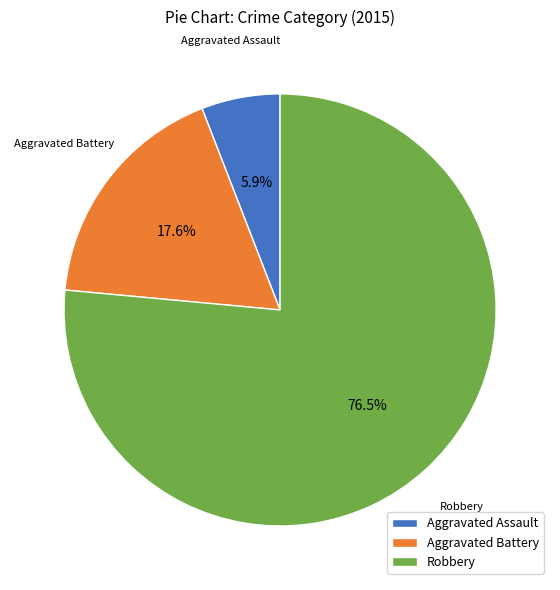

Is the sum of Robbery and Aggravated Battery greater than half?

Yes